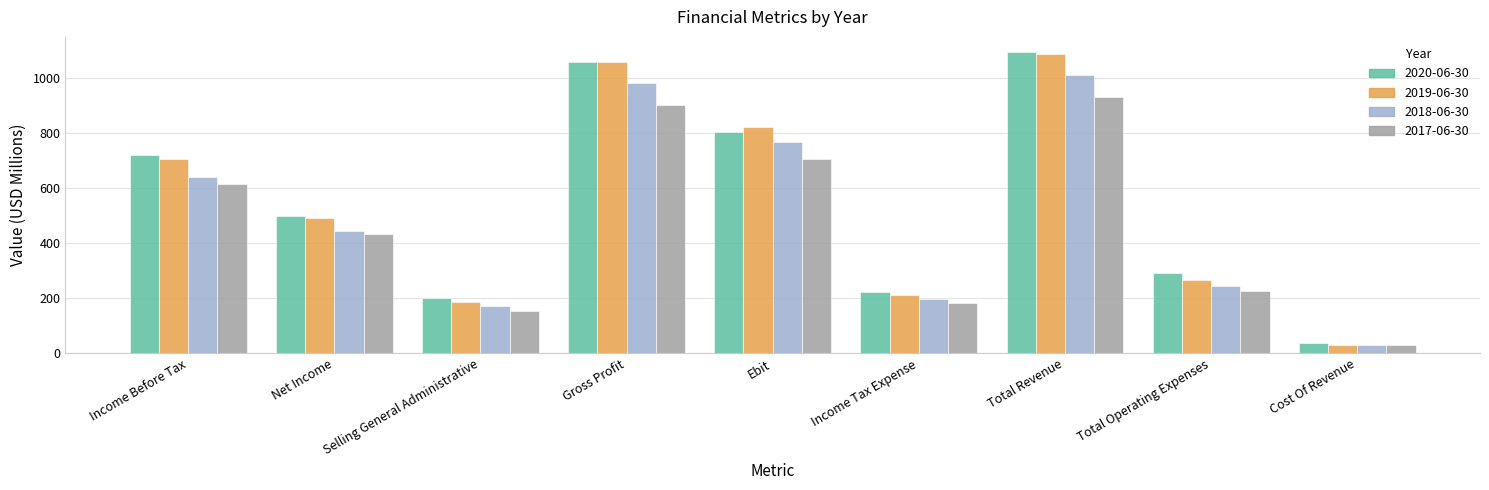

What are all the series names shown in the legend?

2020-06-30, 2019-06-30, 2018-06-30, 2017-06-30